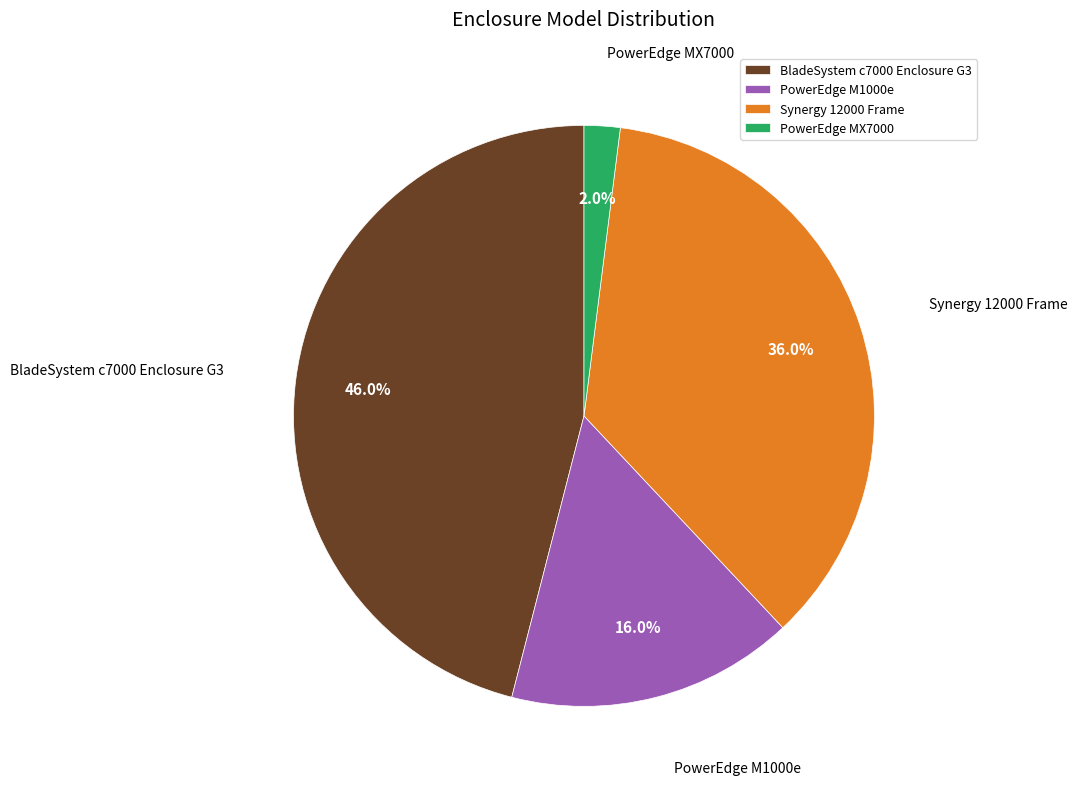

Does PowerEdge M1000e account for over 50% of the chart?

No